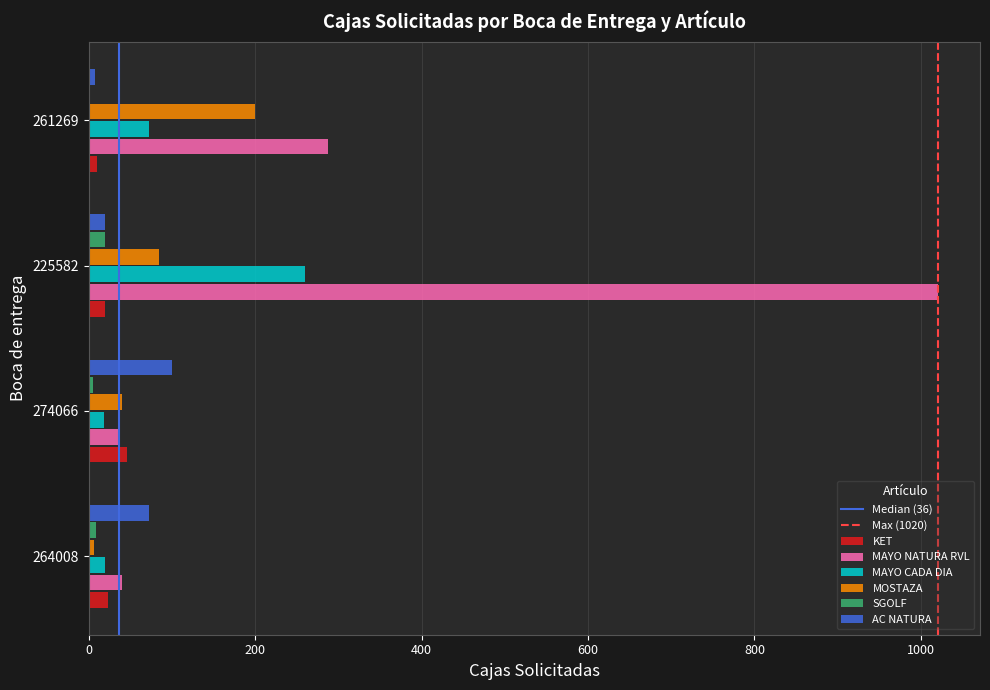

Between 225582 and 261269, which series saw the biggest shift?

MAYO NATURA RVL